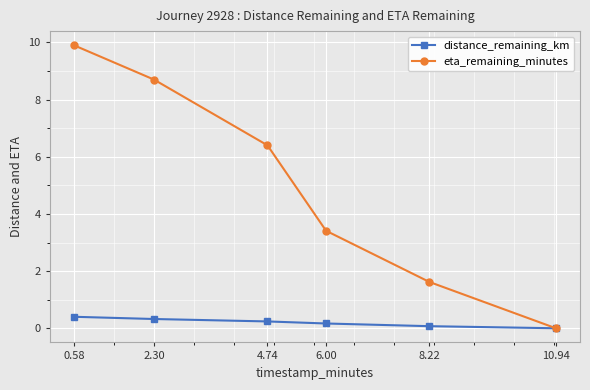

What is the sum of all distance_remaining_km values?

1.2